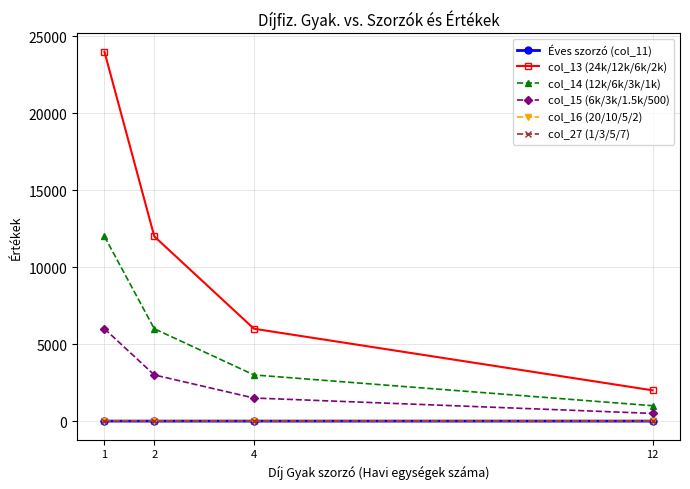

Which series has the largest total across all categories?

col_13 (24k/12k/6k/2k)